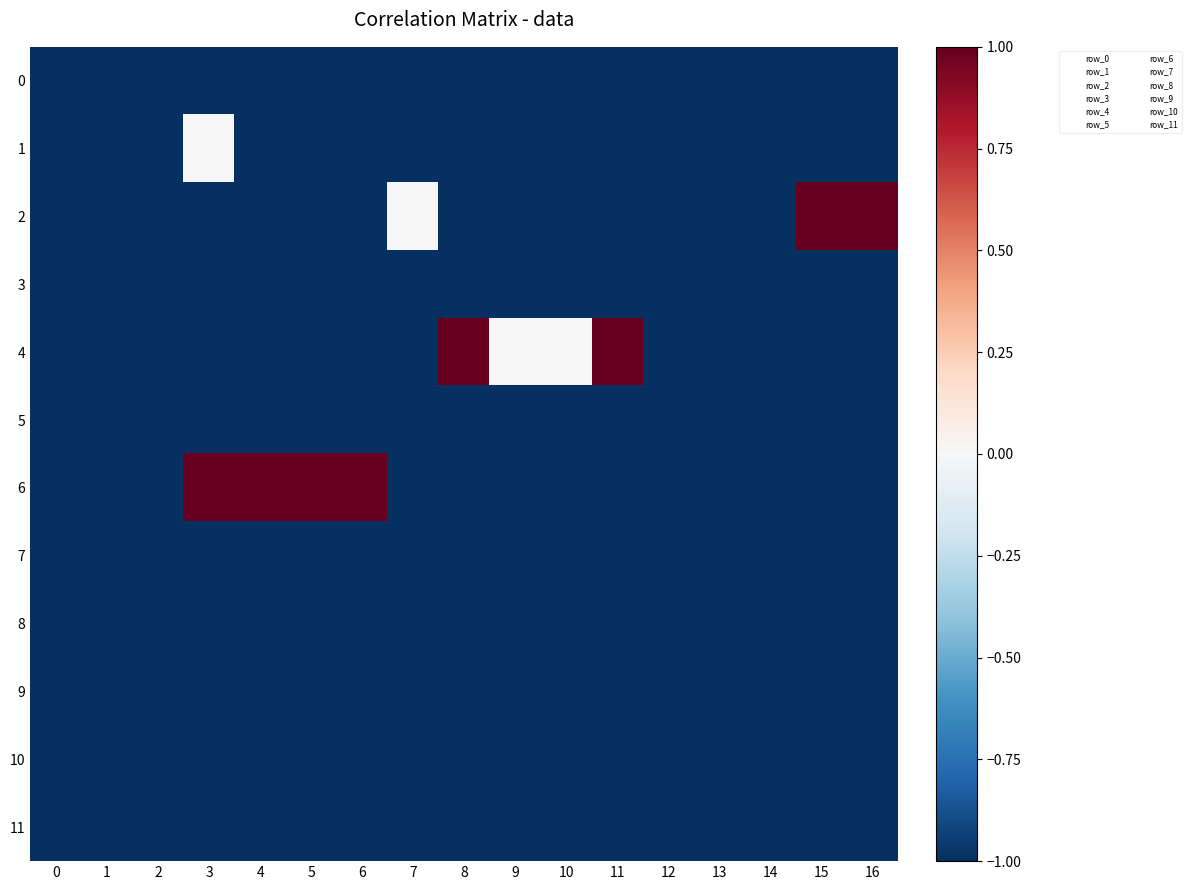

Between 11 and 7, which is larger?

11